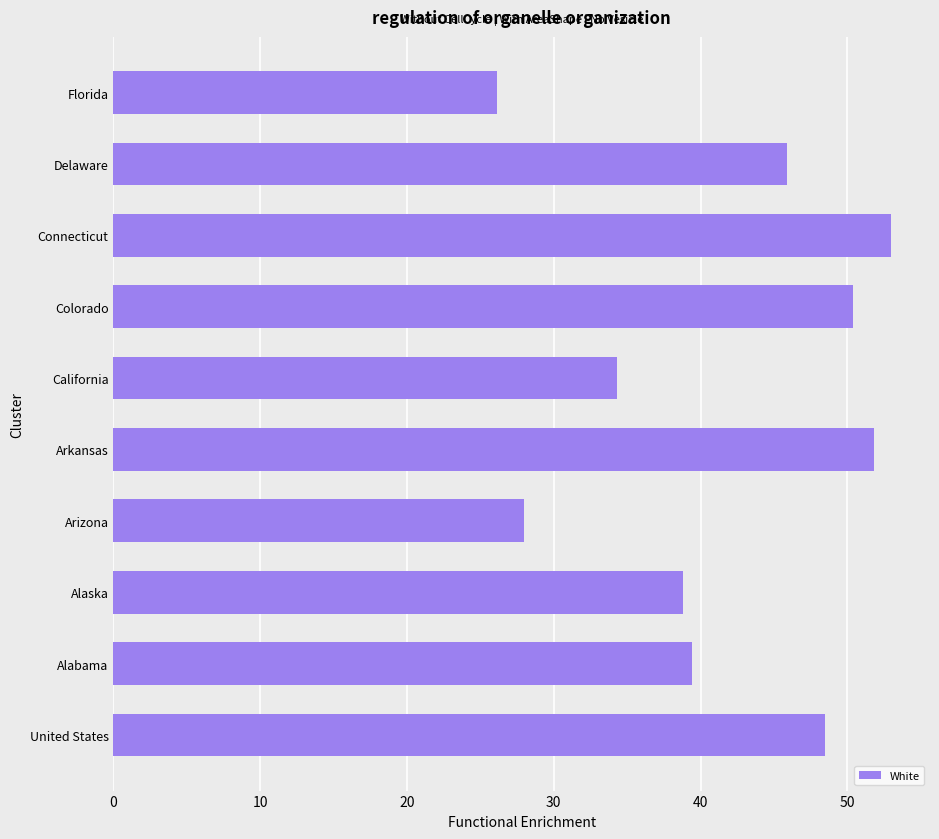

Read the value at Colorado.

50.4